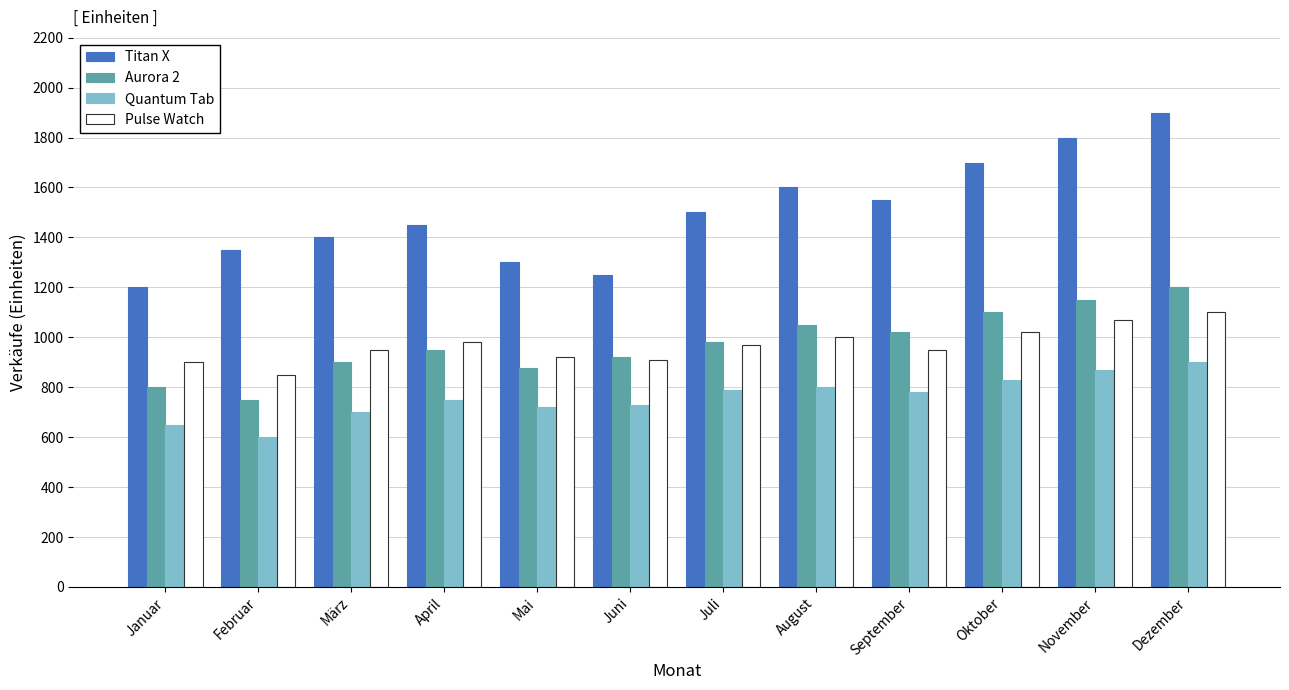

What are all the series names shown in the legend?

Titan X, Aurora 2, Quantum Tab, Pulse Watch